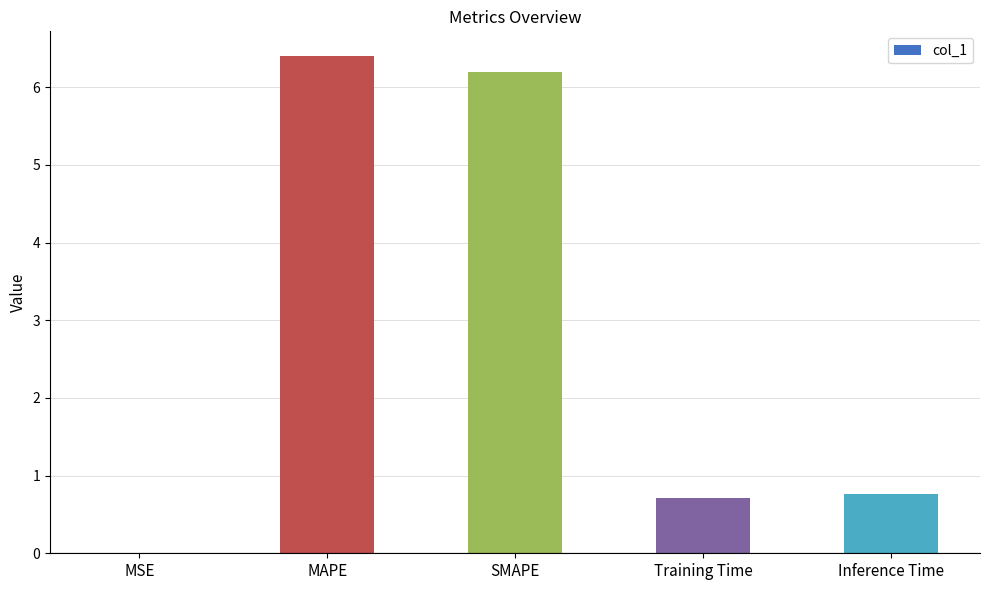

Which has a higher value, MSE or MAPE?

MAPE